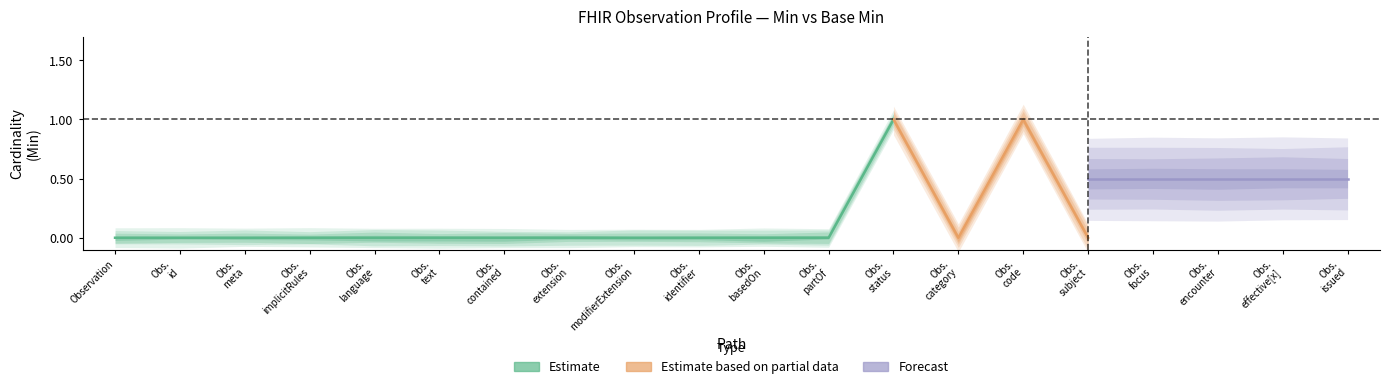

How many lines are shown in the chart?

2